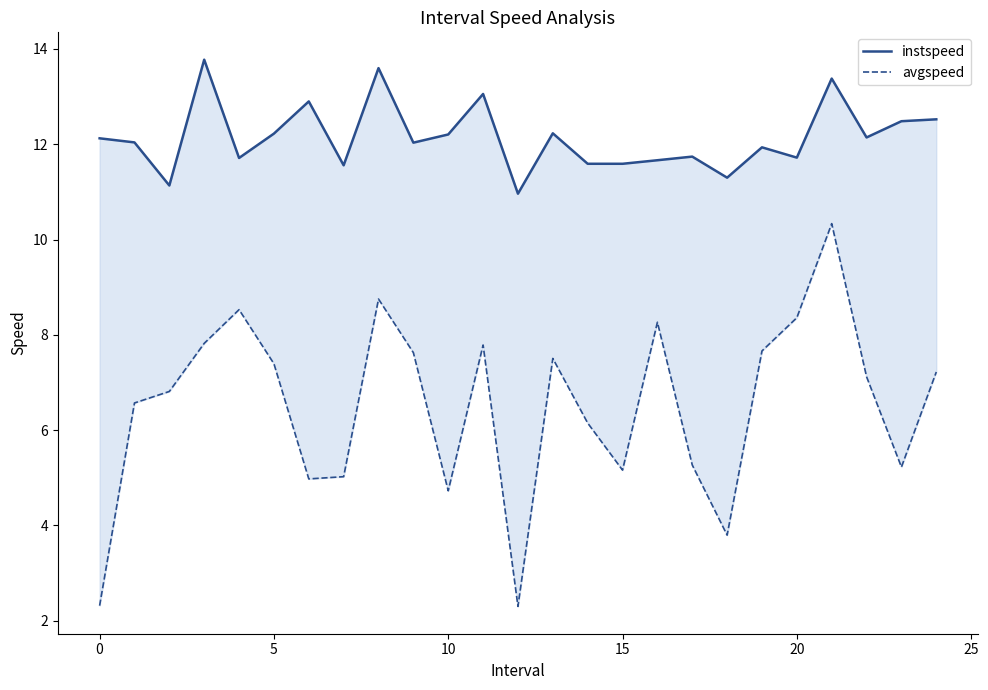

Which label corresponds to the smallest value in the chart?

12